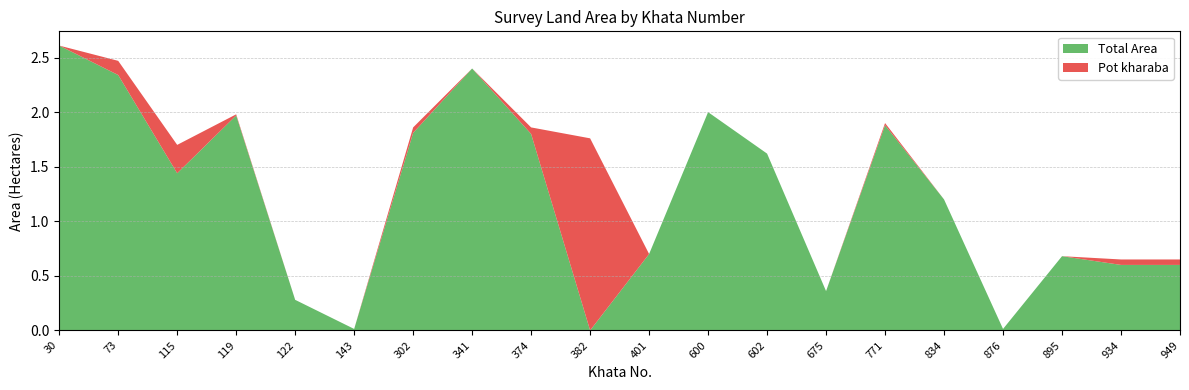

Reading left to right, extract all data points from this chart.

Total Area: 2.6	2.3	1.4	2.0	0.3	0.0	1.8	2.4	1.8	0.0	0.7	2.0	1.6	0.4	1.9	1.2	0.0	0.7	0.6	0.6
Pot kharaba: 0.0	0.1	0.3	0.0	0.0	0.0	0.1	0.0	0.1	1.8	0.0	0.0	0.0	0.0	0.0	0.0	0.0	0.0	0.1	0.1